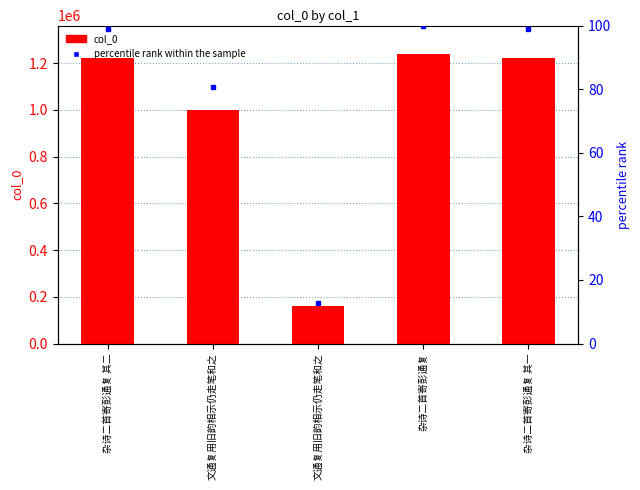

At 文通复用旧韵相示仍走笔和之, list the series in order from smallest to largest.

percentile rank within the sample, col_0